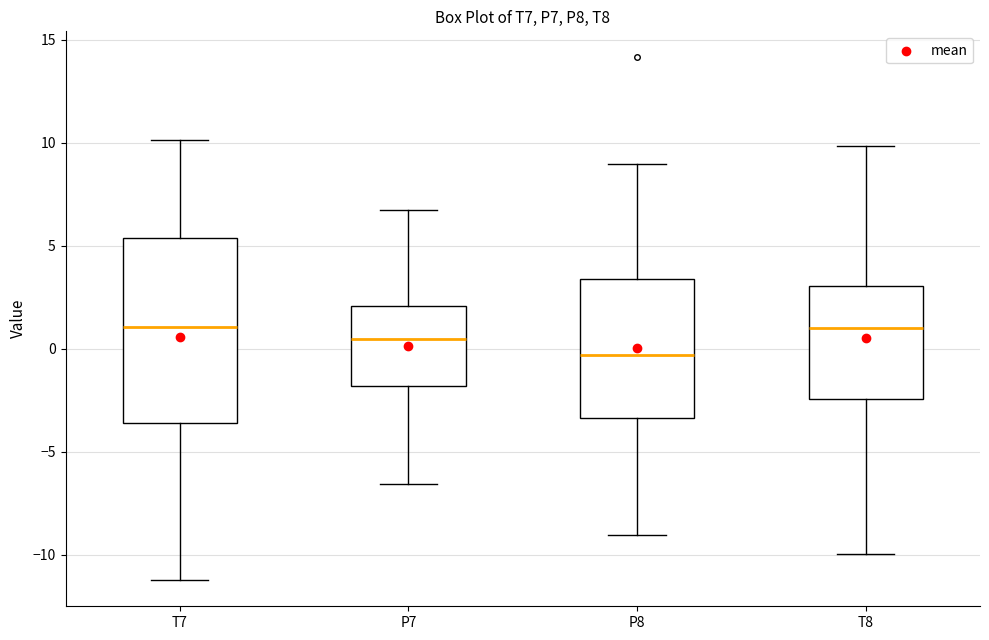

Which box is the tallest, from its lower edge to its upper edge?

T7